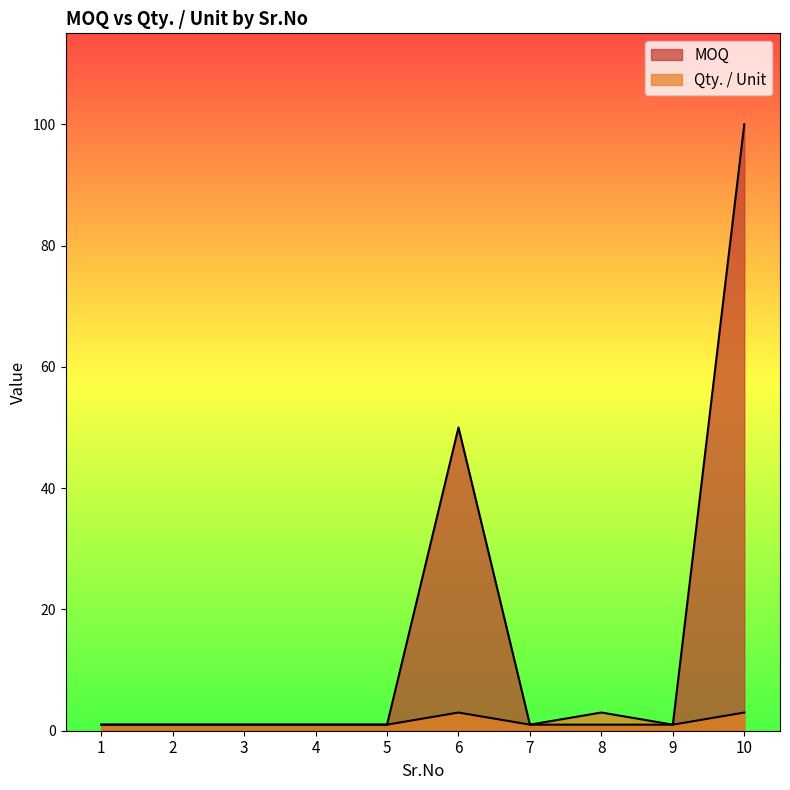

What is the difference between the highest and lowest values at 6?

47